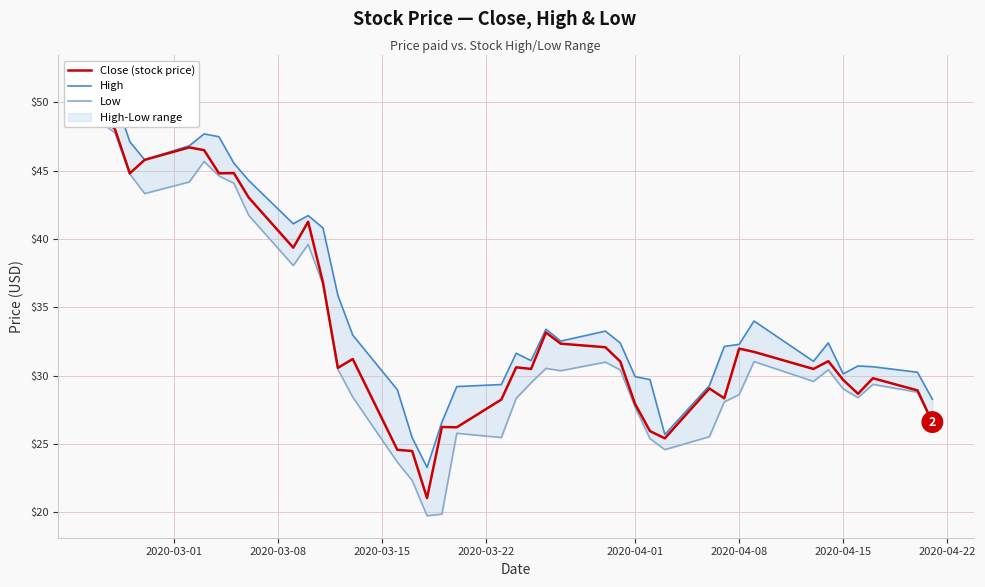

Does the chart display data point markers on the line(s)?

No